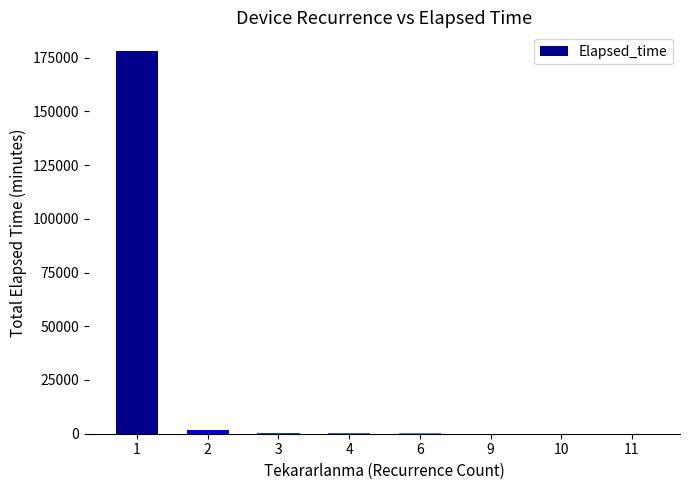

What is the greatest value displayed?

177880